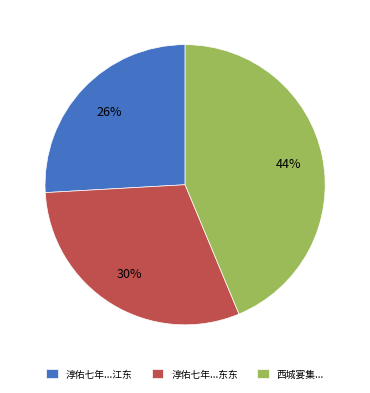

Between 淳佑七年...江东 and 淳佑七年...东东, which is larger?

淳佑七年...东东